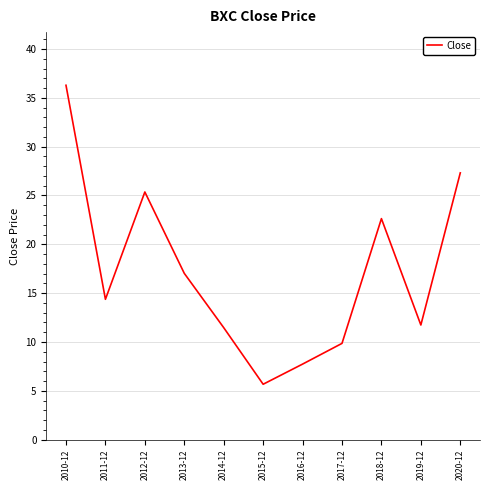

What is the difference between the maximum and second lowest values?

28.6